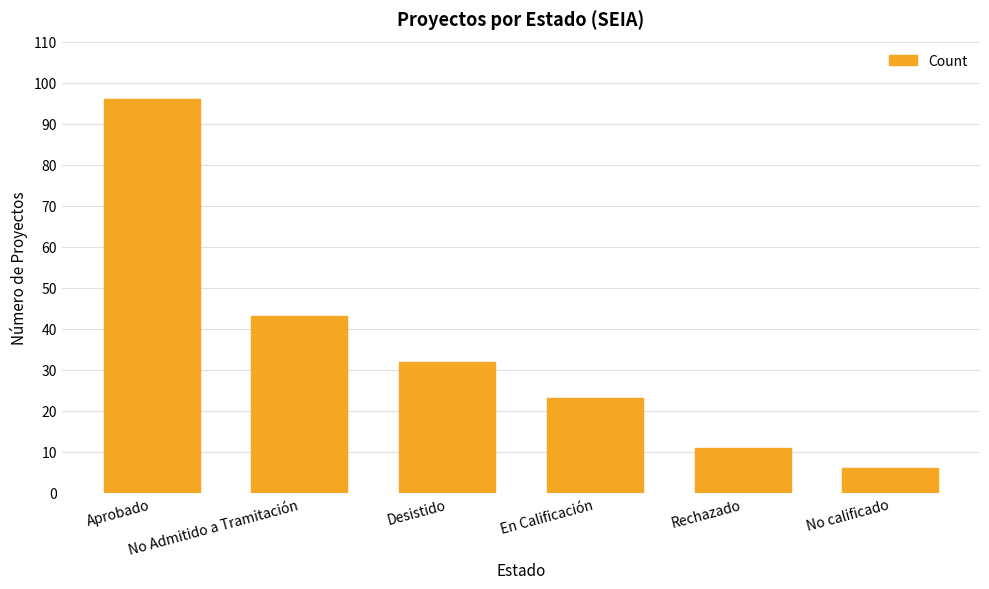

Which has a higher value, No Admitido a Tramitación or Rechazado?

No Admitido a Tramitación